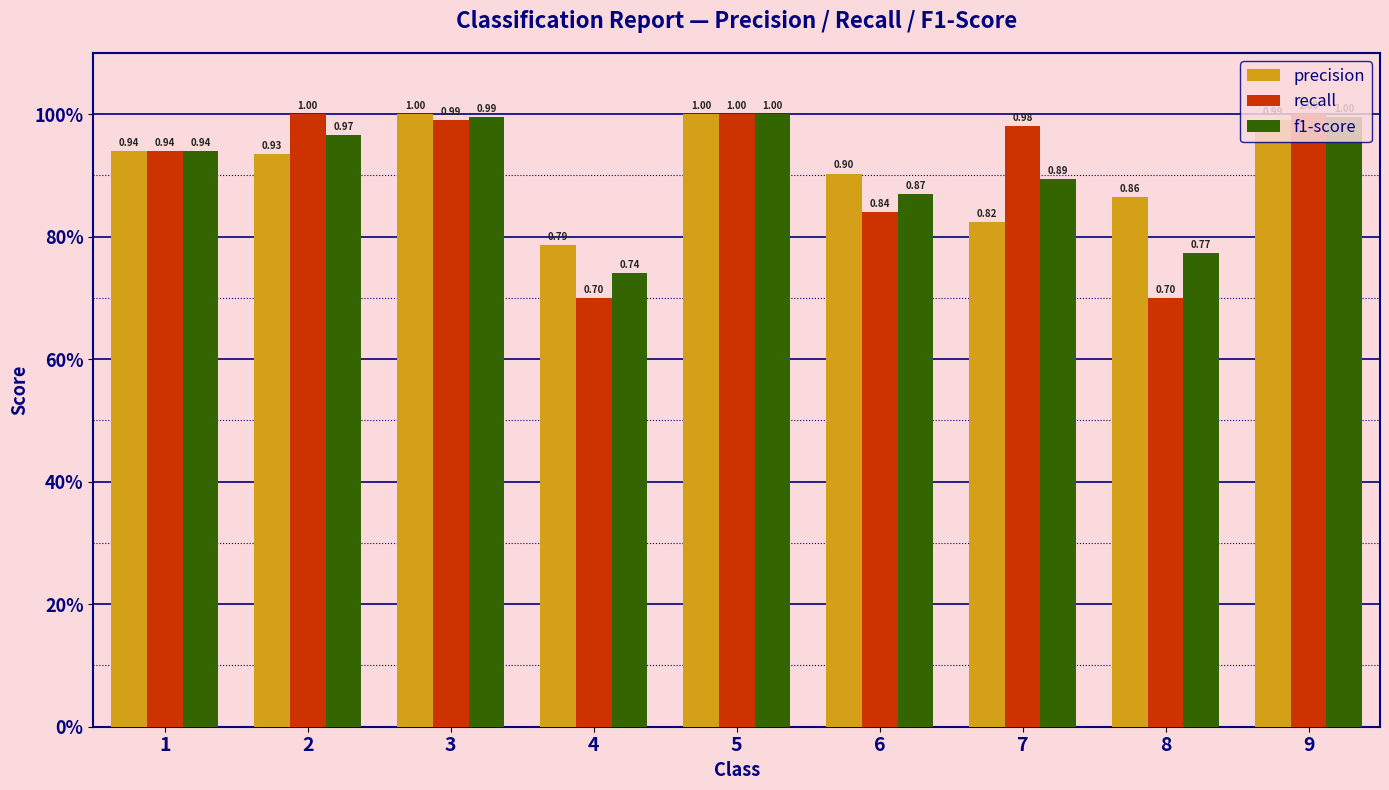

Reading right to left, list all the values displayed in this chart.

precision: 1.0	0.9	0.8	0.9	1.0	0.8	1.0	0.9	0.9
recall: 1.0	0.7	1.0	0.8	1.0	0.7	1.0	1.0	0.9
f1-score: 1.0	0.8	0.9	0.9	1.0	0.7	1.0	1.0	0.9